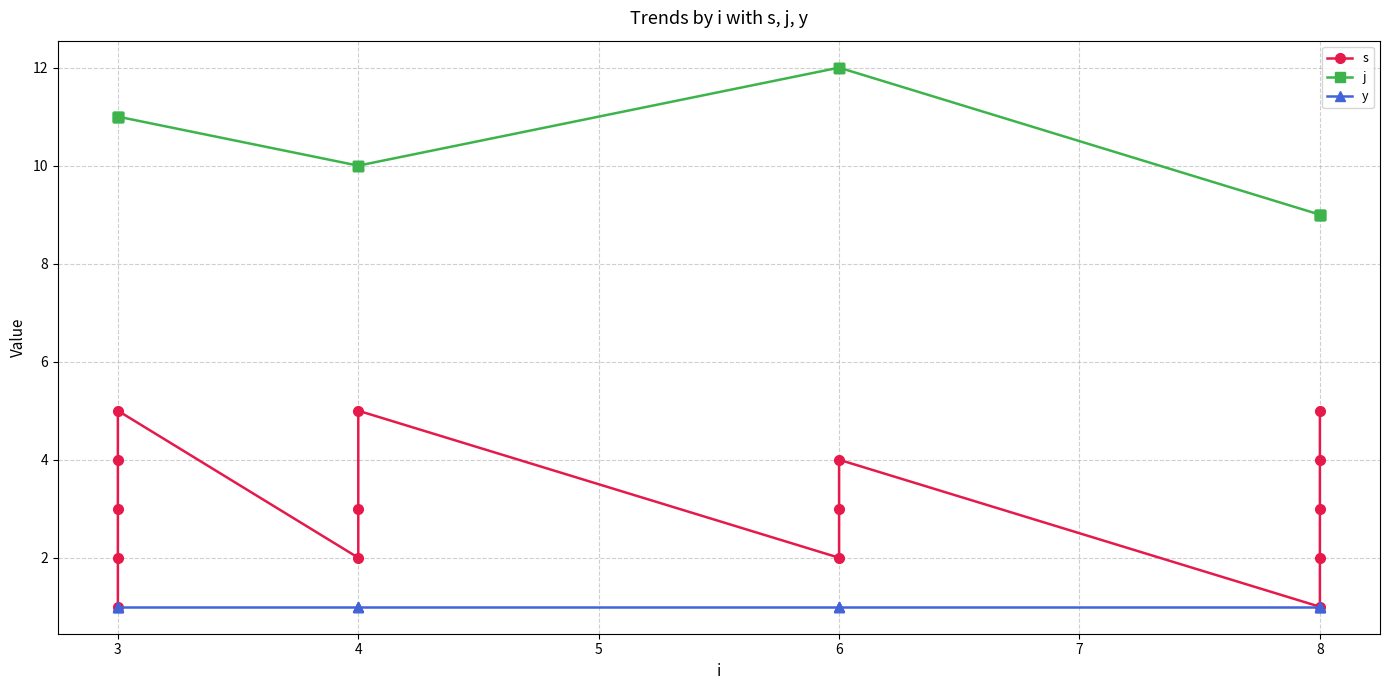

Is the value of s at 8 greater than the value of j at 6?

No